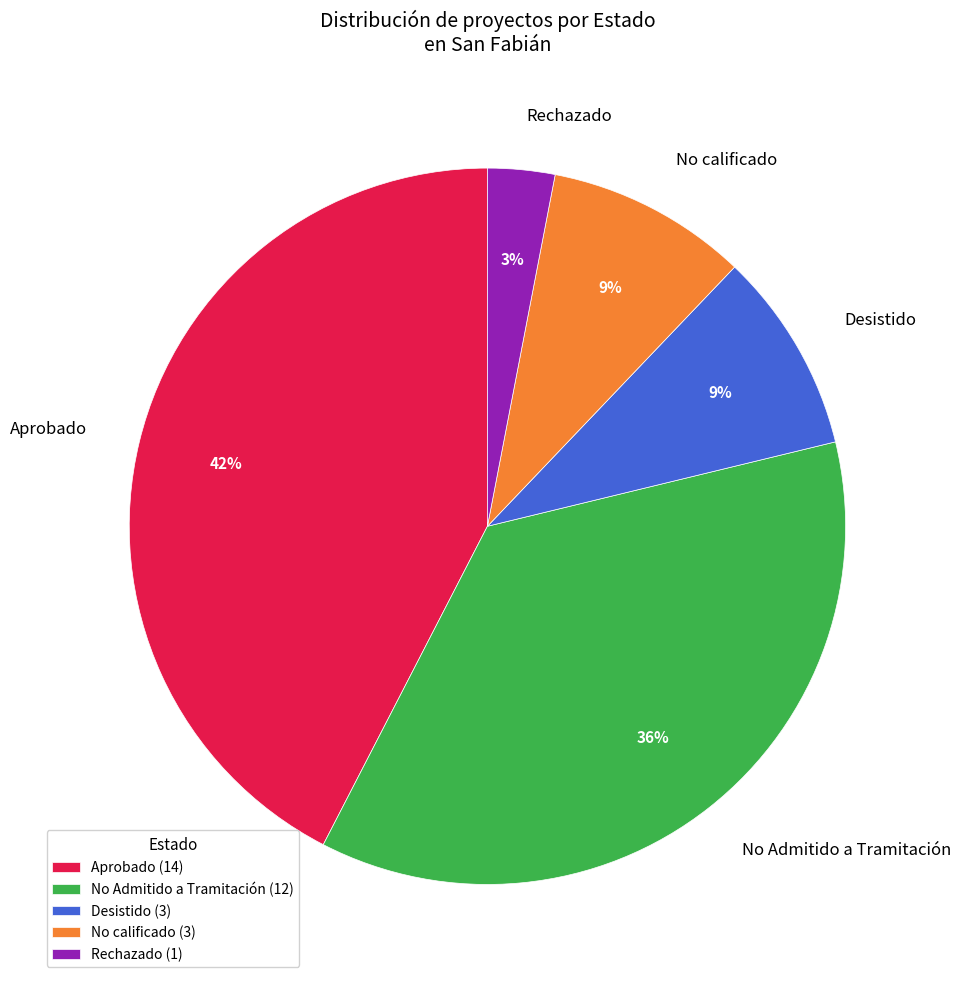

To the nearest percent, what is the average slice percentage?

20%